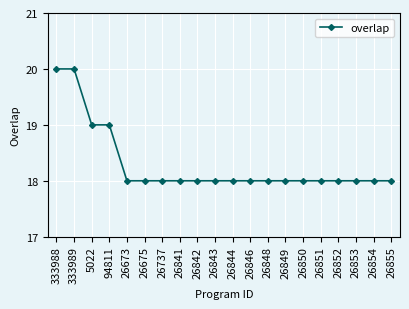

What is the smallest value displayed?

18